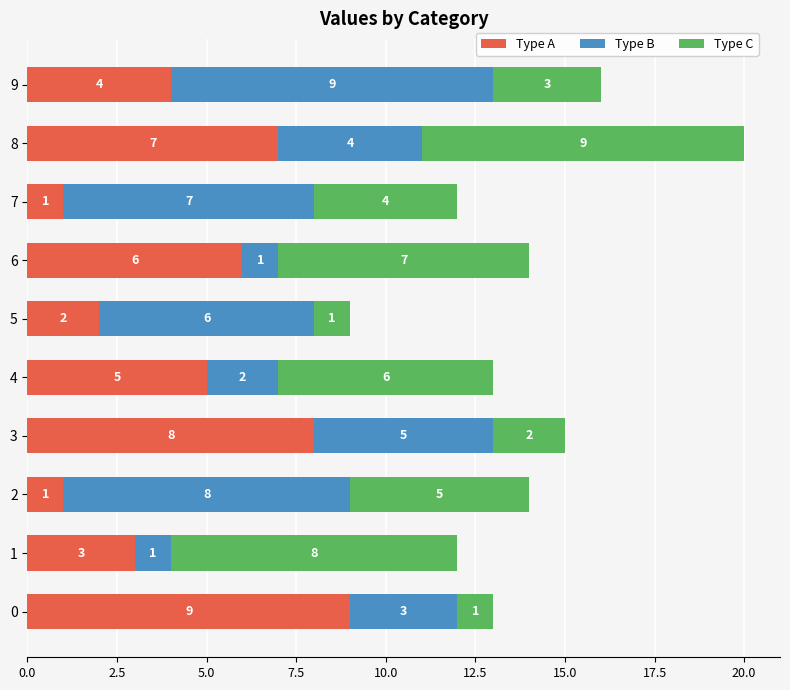

What is the maximum value for Type A?

9